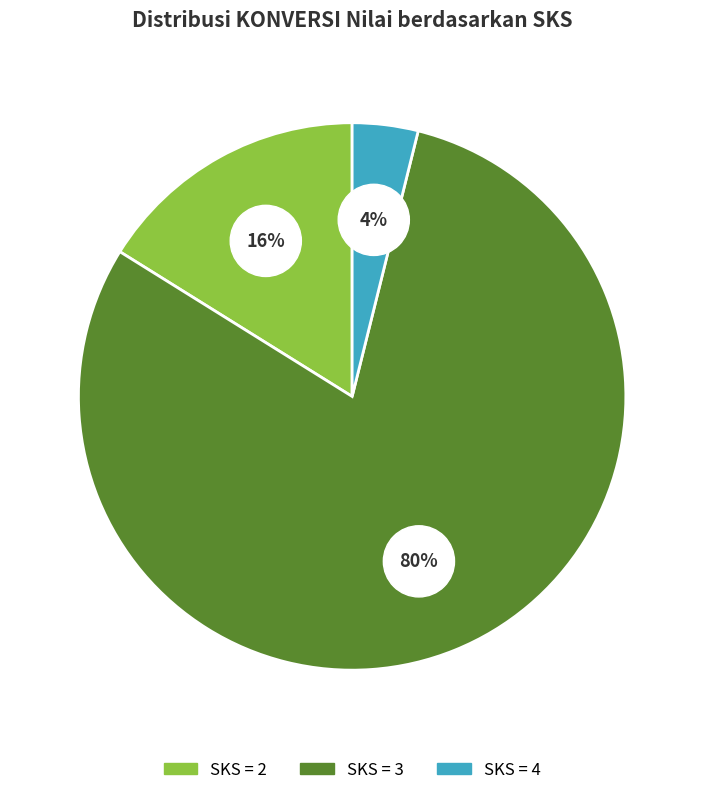

Between SKS=3 (A/B) and SKS=3 (A/B), which is larger?

SKS=3 (A/B)